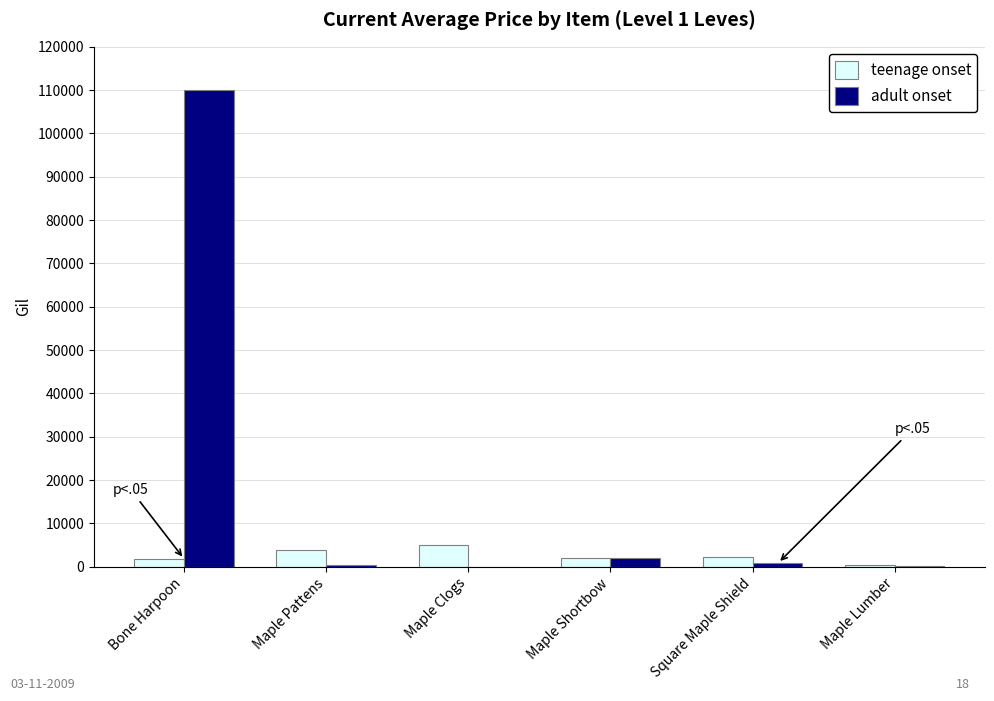

How many categories are shown in the chart?

6